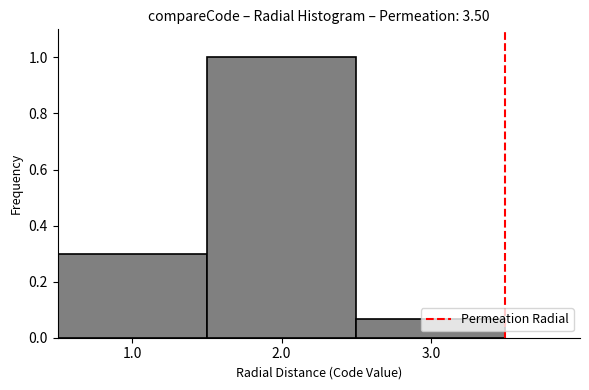

Reading left to right, transcribe this chart: for each bar, give the range it covers on the x-axis and its height. The values are not printed on the chart, so give them approximately, as read against the axis.

0.5 to 1.5: 0.30
1.5 to 2.5: 1.00
2.5 to 3.5: 0.06